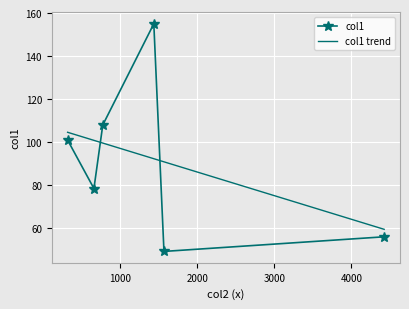

Which series has the largest range (max minus min)?

col1